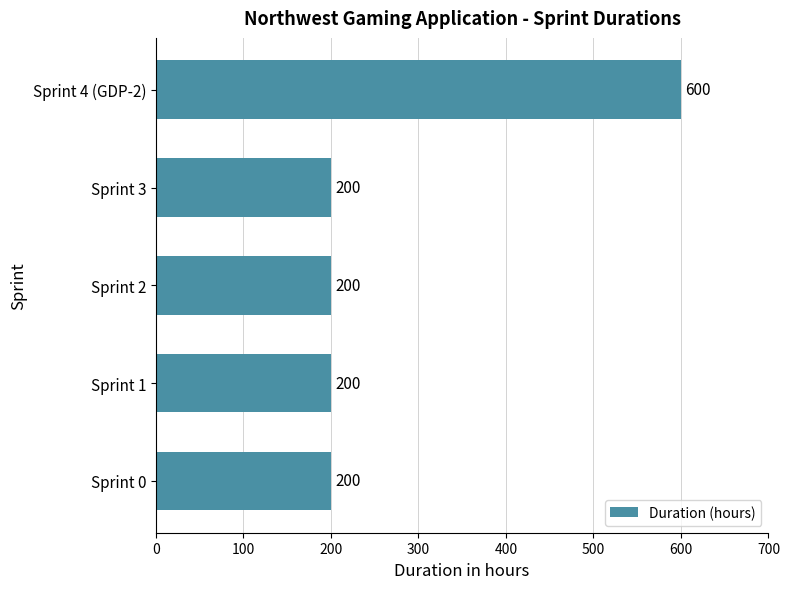

What is the greatest value displayed?

600